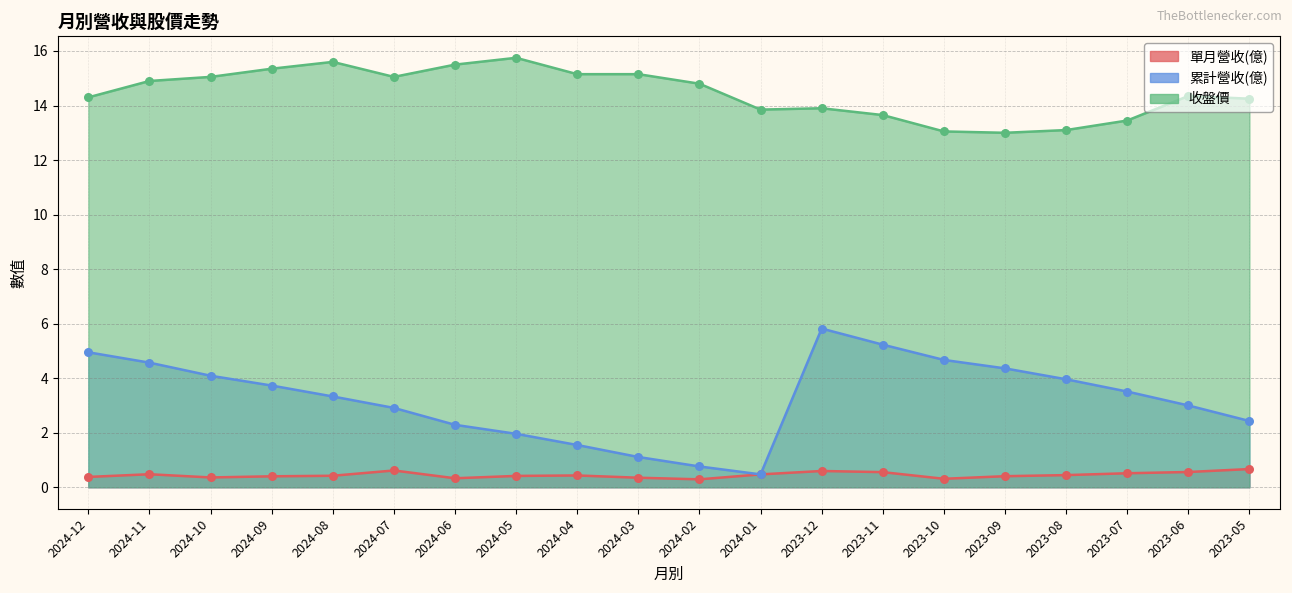

At how many categories does at least one series exceed 13?

19